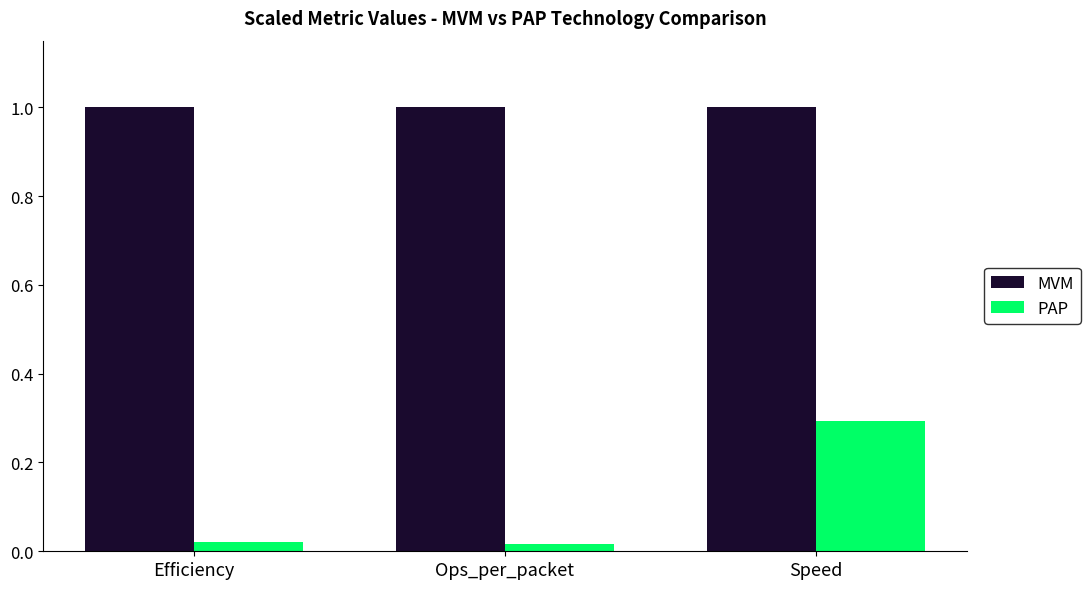

Is it true that MVM equals 1.0 at Ops_per_packet?

True